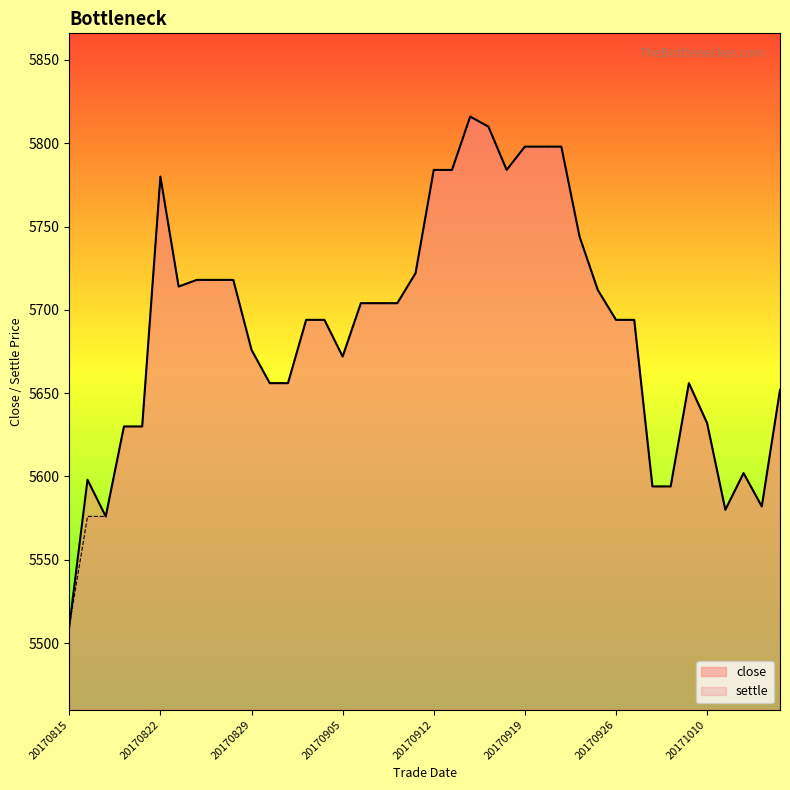

The close series shows 9666 at 20170821. True or false?

False